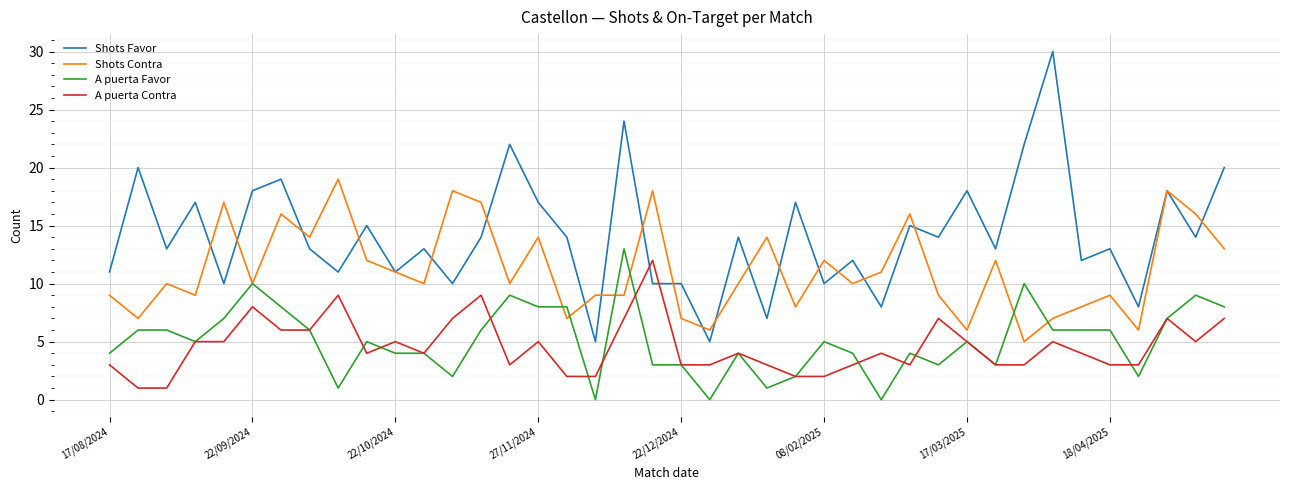

How many times do Shots Favor and A puerta Contra cross each other?

2